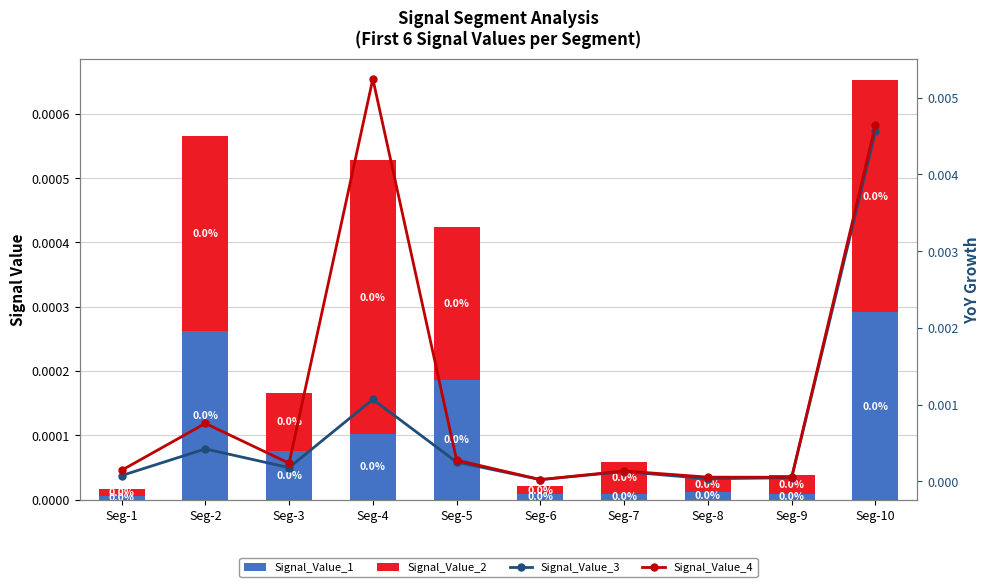

At which label is Signal_Value_4 closest to 0?

Seg-6